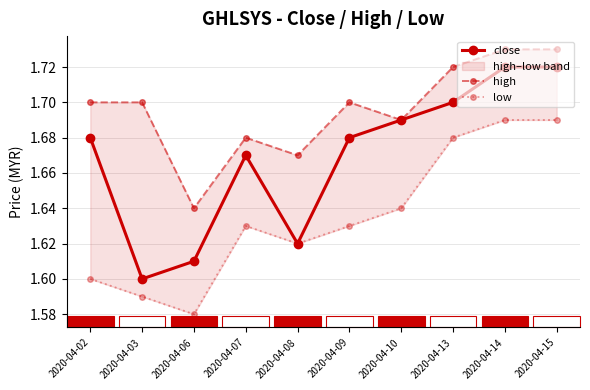

At how many categories does at least one series exceed 1?

10